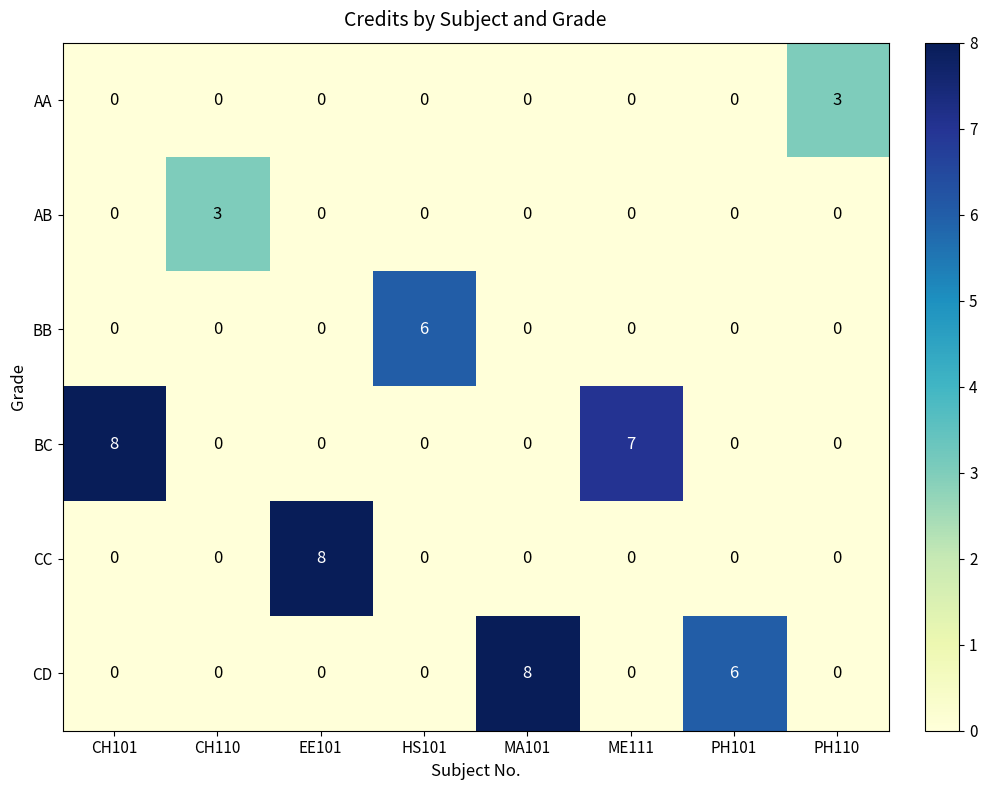

Count the number of categories in the chart.

8